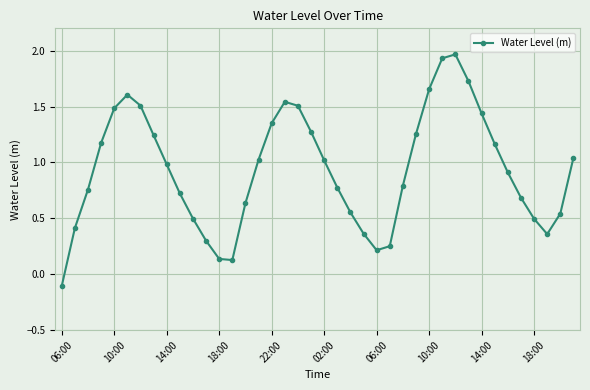

What is the difference between the maximum and minimum values?

2.1